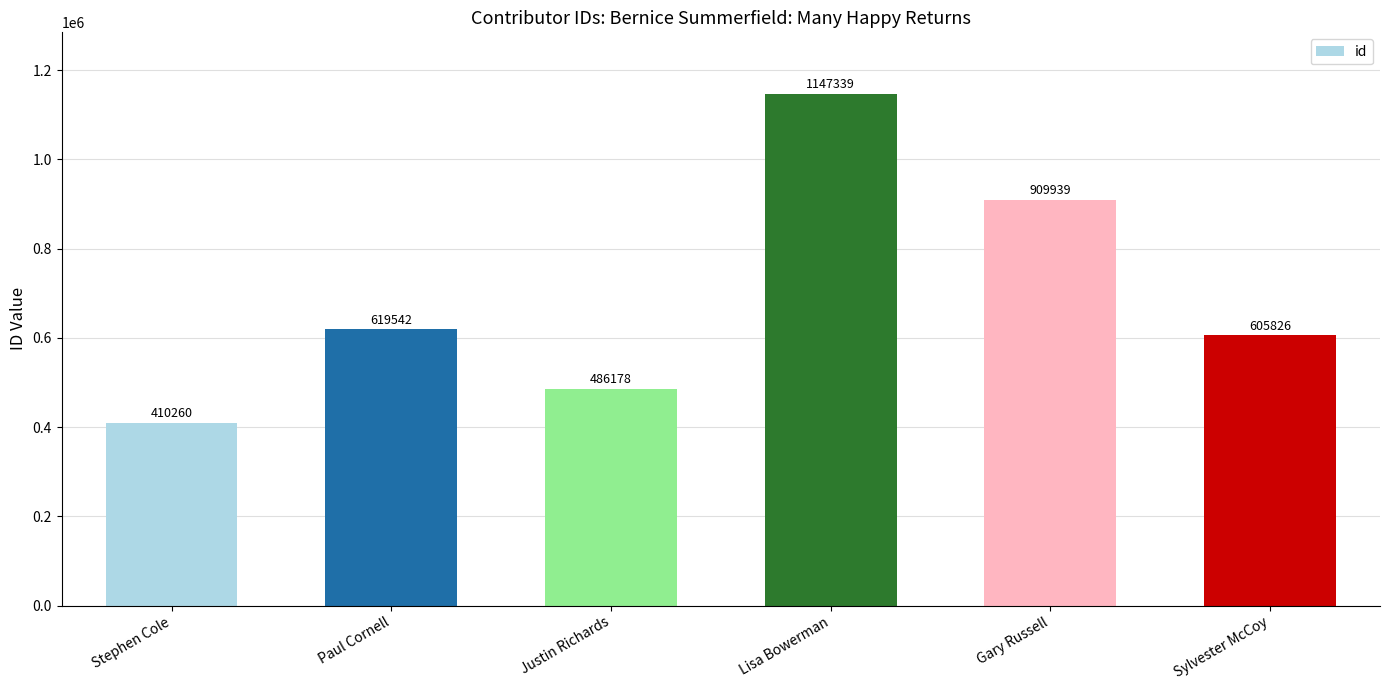

List the labels in order of value, smallest first.

Stephen Cole, Justin Richards, Sylvester McCoy, Paul Cornell, Gary Russell, Lisa Bowerman